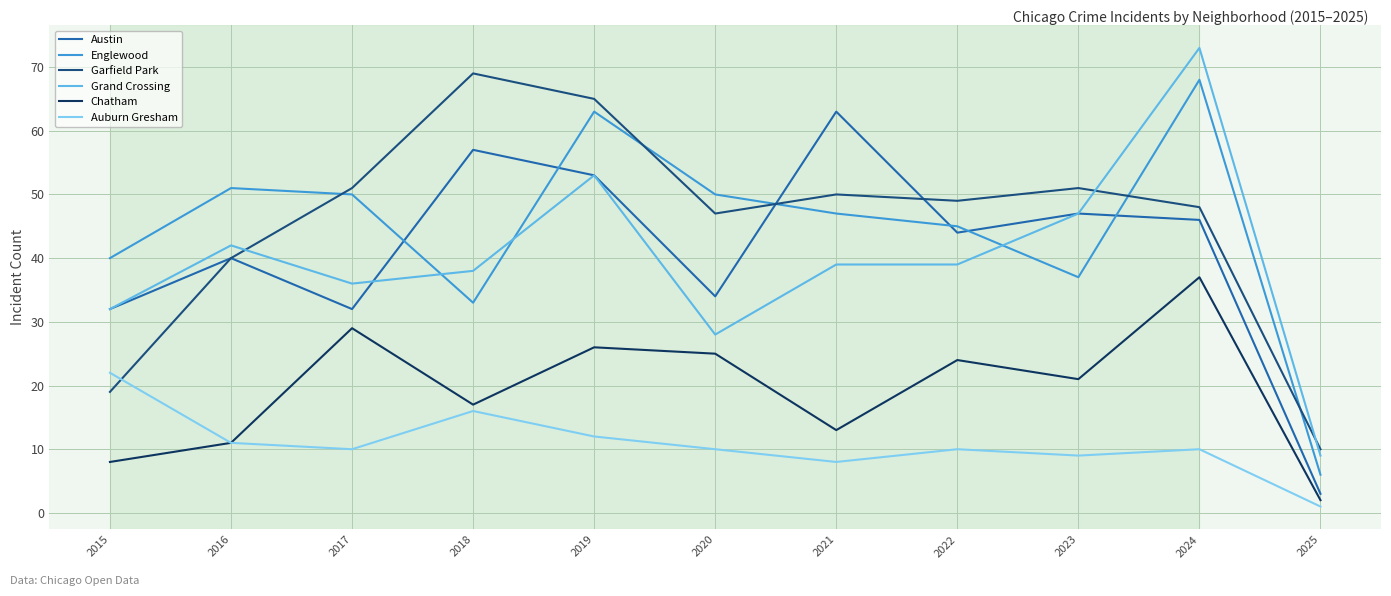

True or false: Garfield Park has a value of 19 at 2015.

True